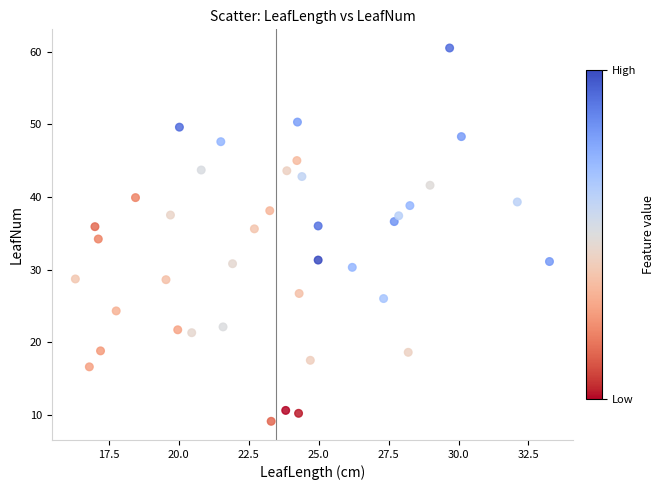

What is the range of X values (max minus min)?

16.9